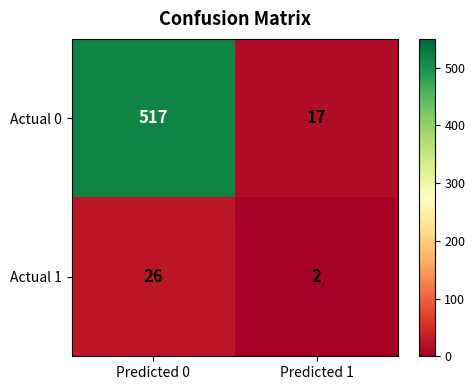

What is the average value of the Actual 1 series?

14